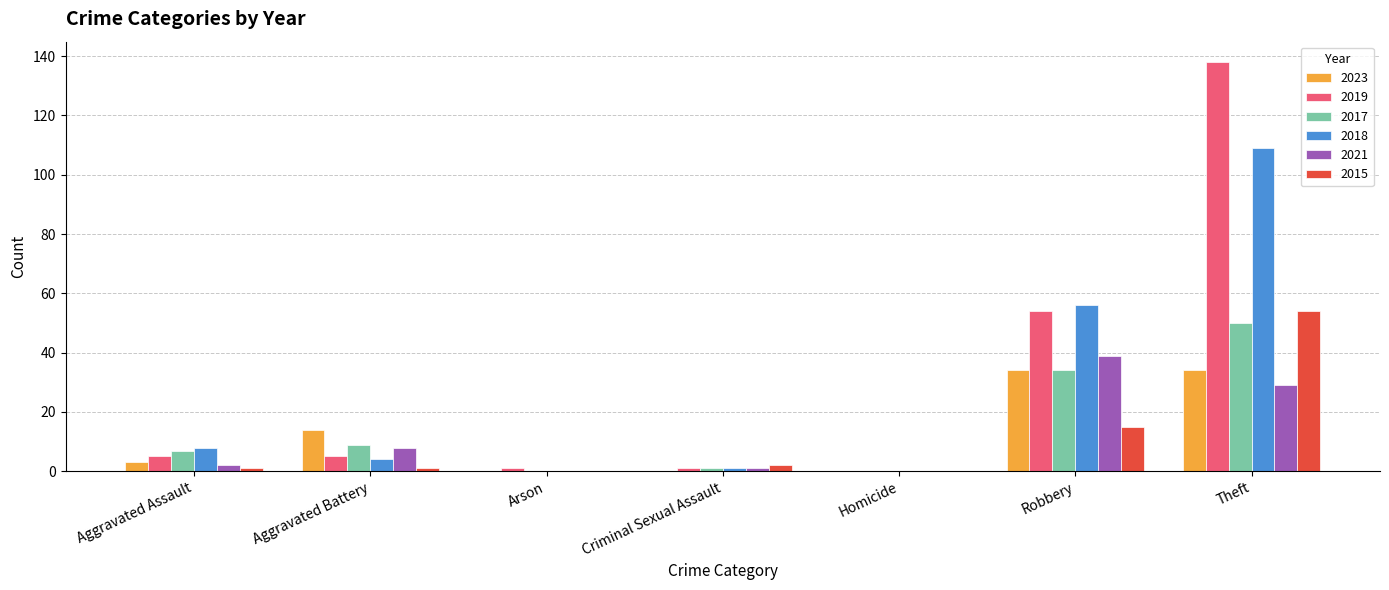

Which series changed the most between Aggravated Assault and Criminal Sexual Assault?

2018